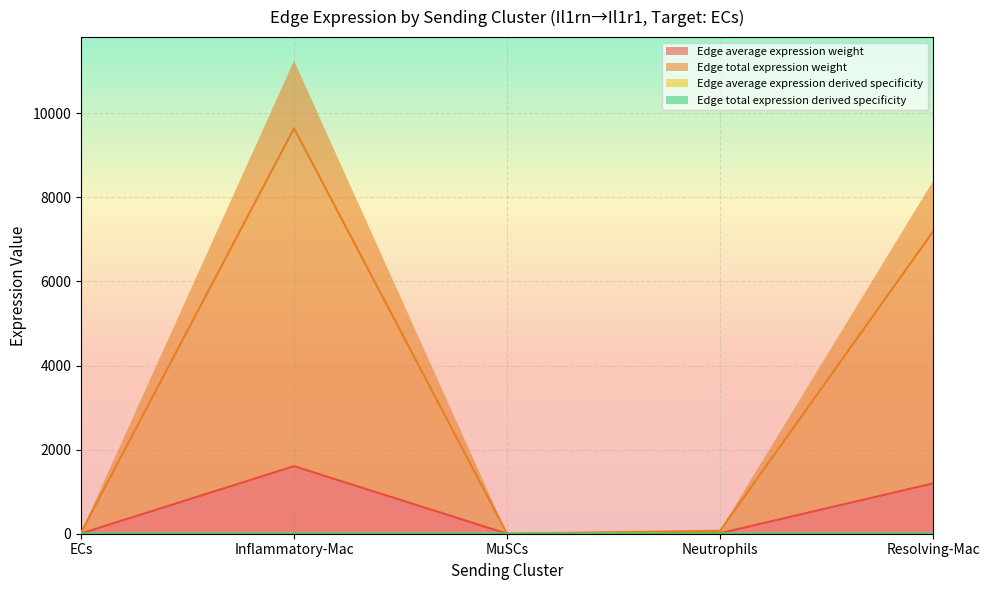

True or false: Edge average expression weight and Edge total expression weight intersect in this chart.

False